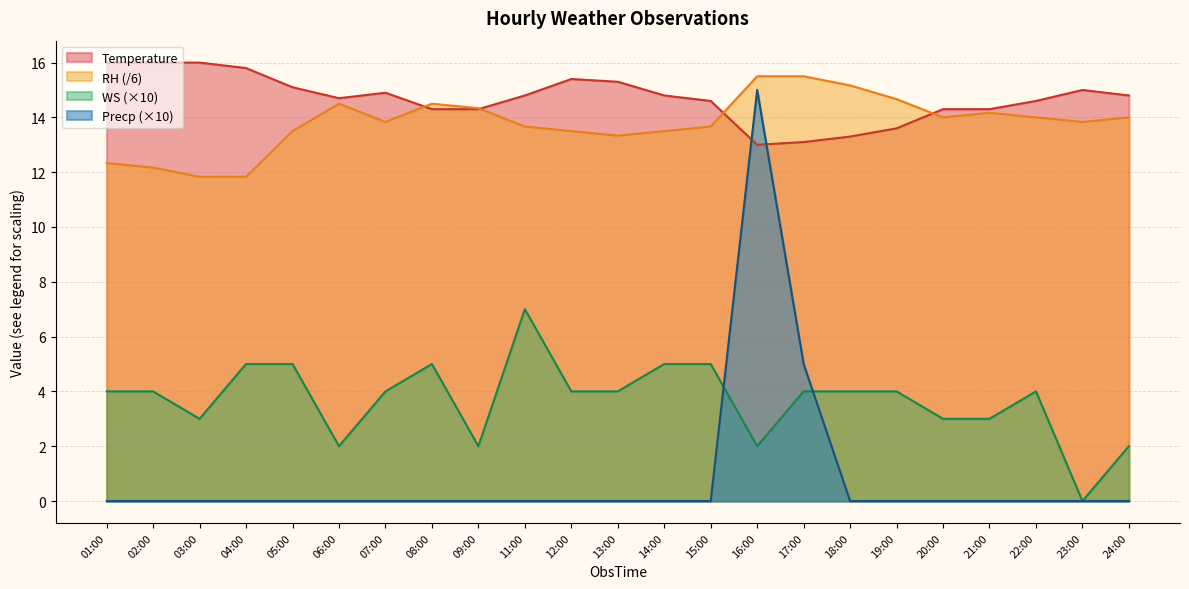

At which category does Temperature reach its first local peak?

07:00